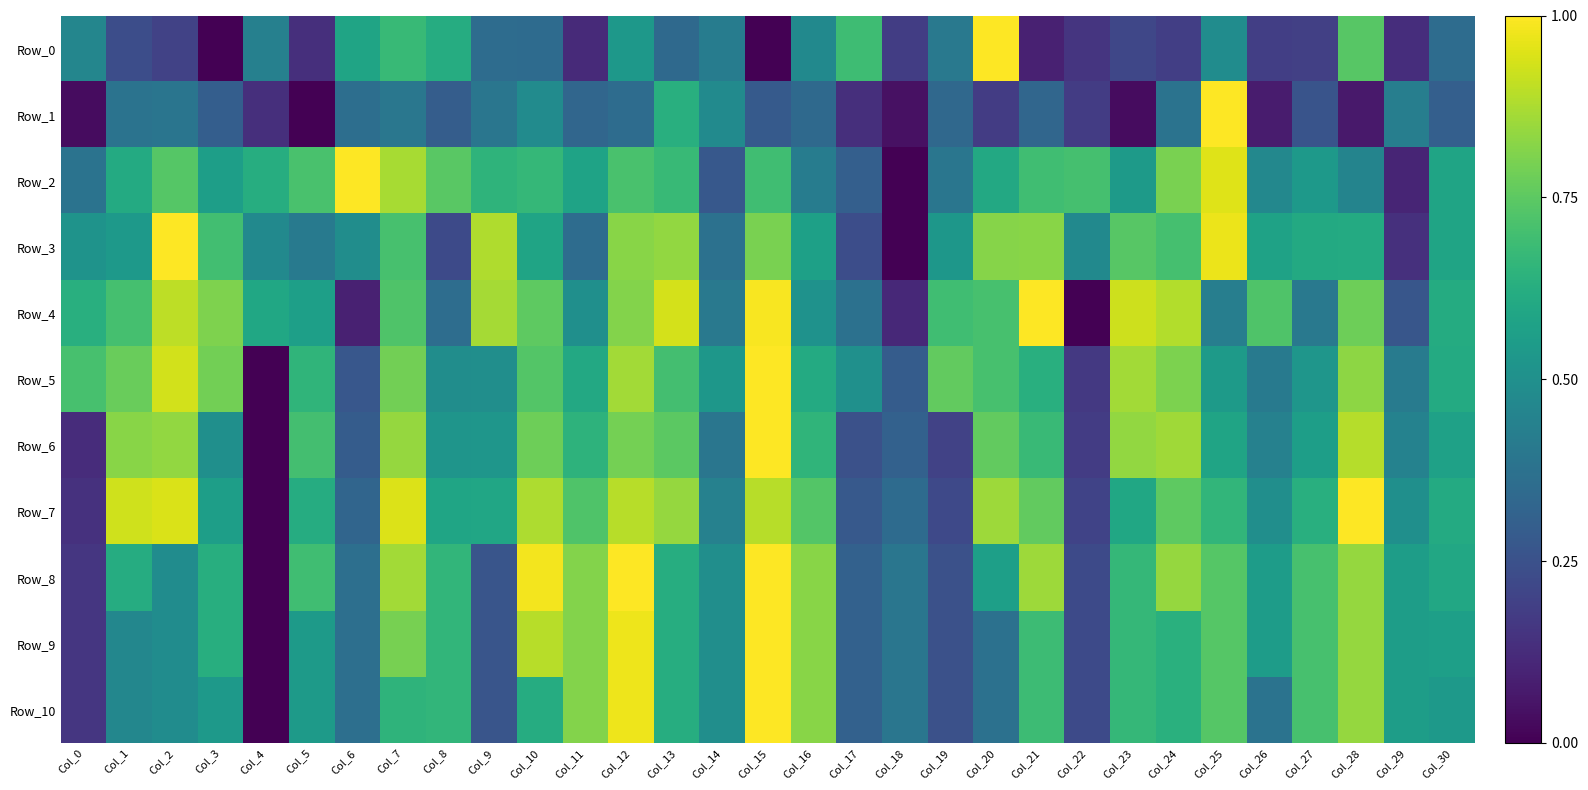

Which series changed the most between Col_1 and Col_19?

Row_7